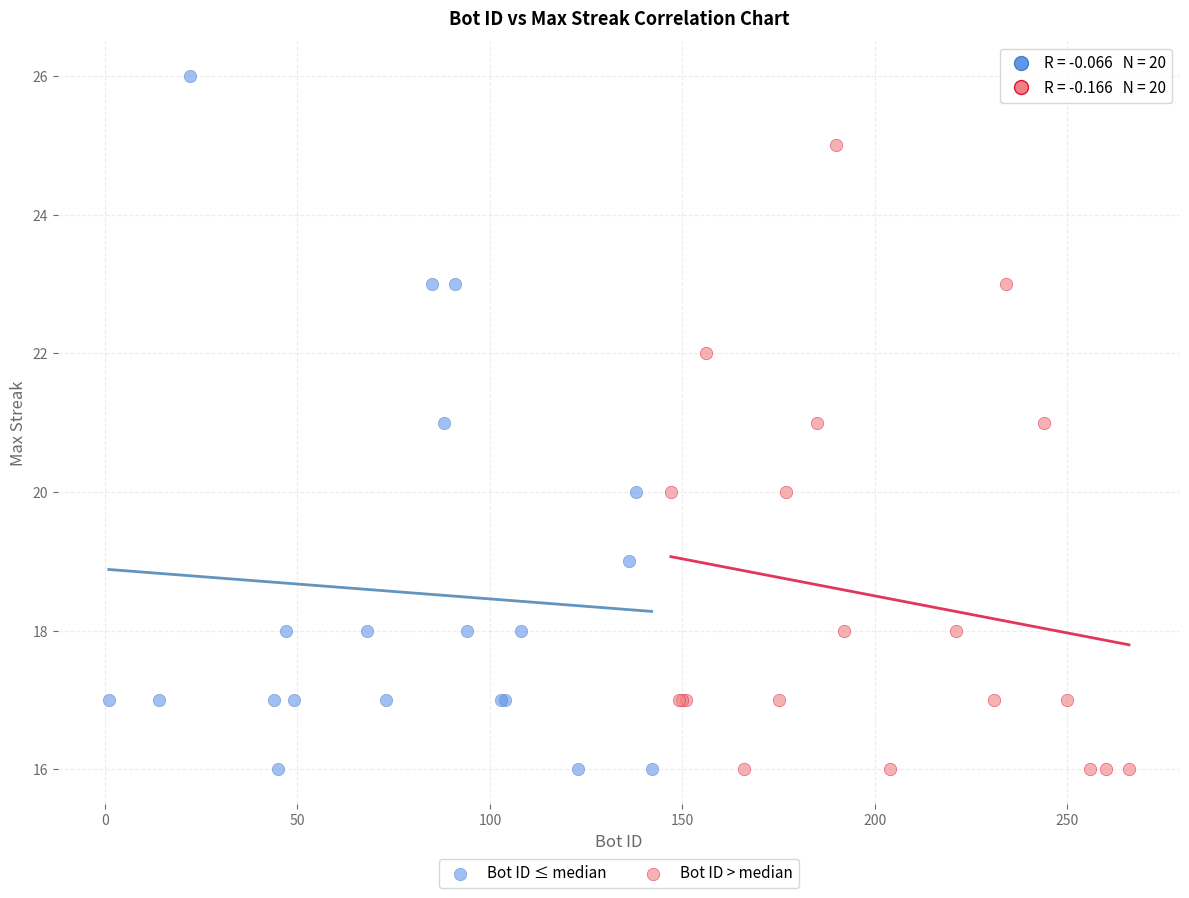

What are all the series names shown in the legend?

Bot ID ≤ median, Bot ID > median